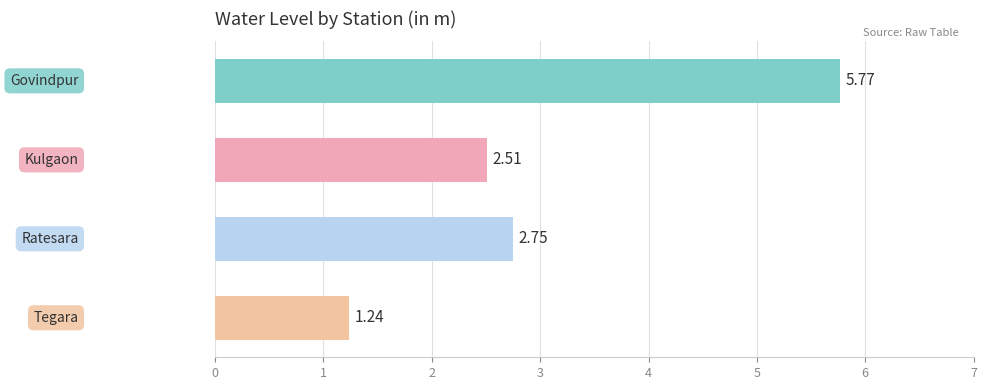

What is the sum of all values?

12.3